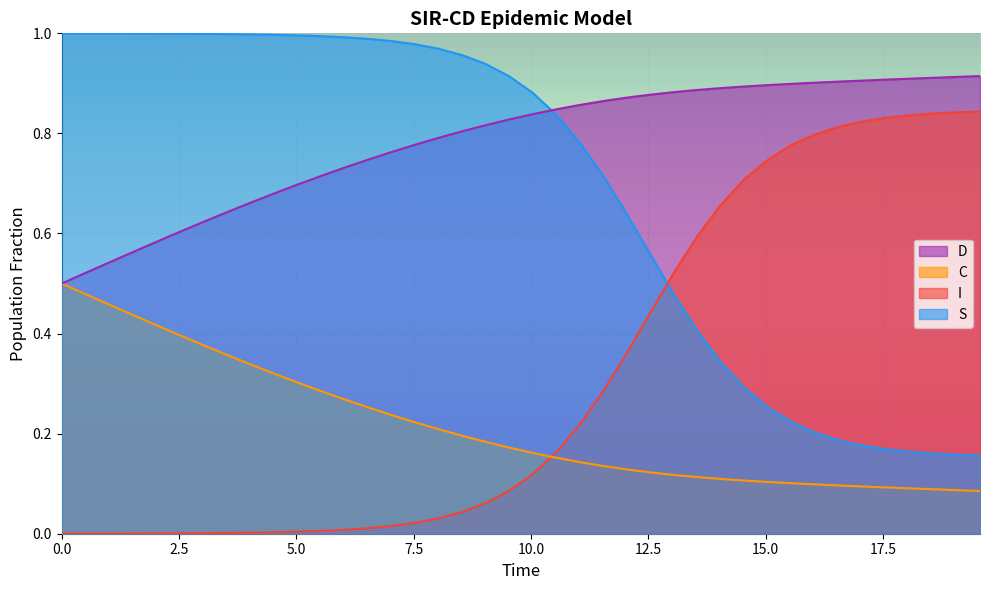

How many intersections are there between C and I?

1